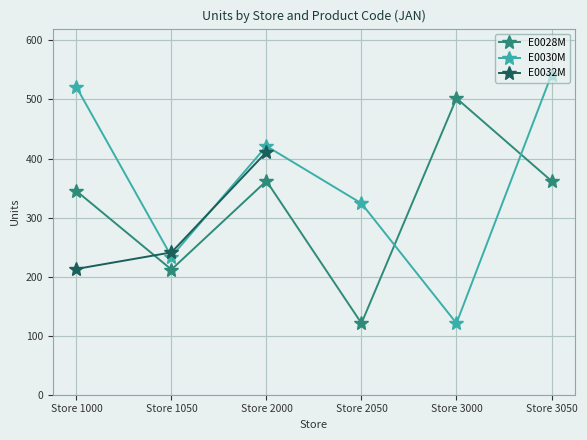

Where is the first local minimum for E0030M?

Store 1050